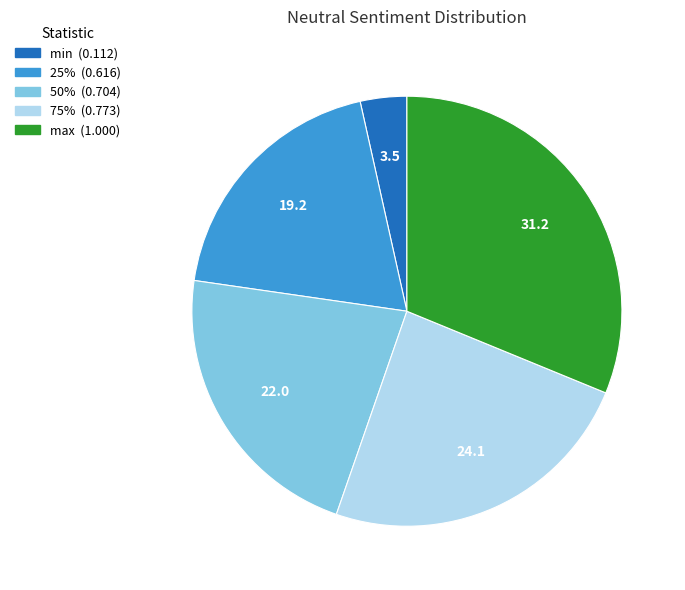

Is there any slice that represents more than half of the pie?

No